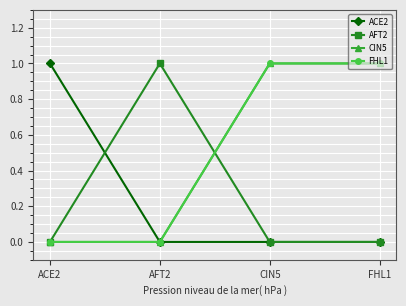

Is it true that CIN5 equals 2 at CIN5?

False